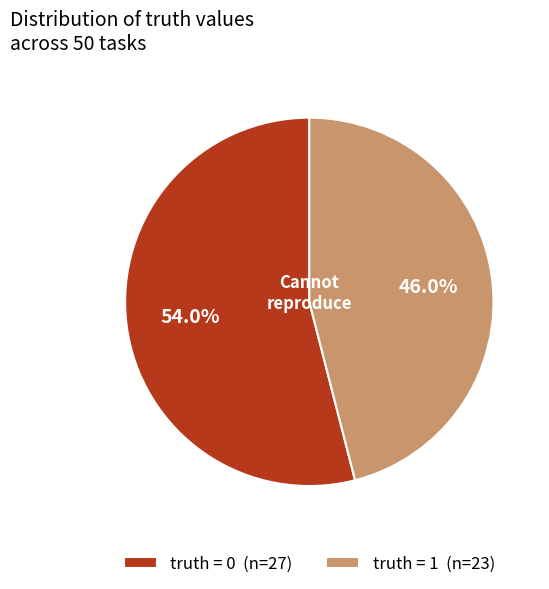

To the nearest percent, what is the average slice percentage?

50%